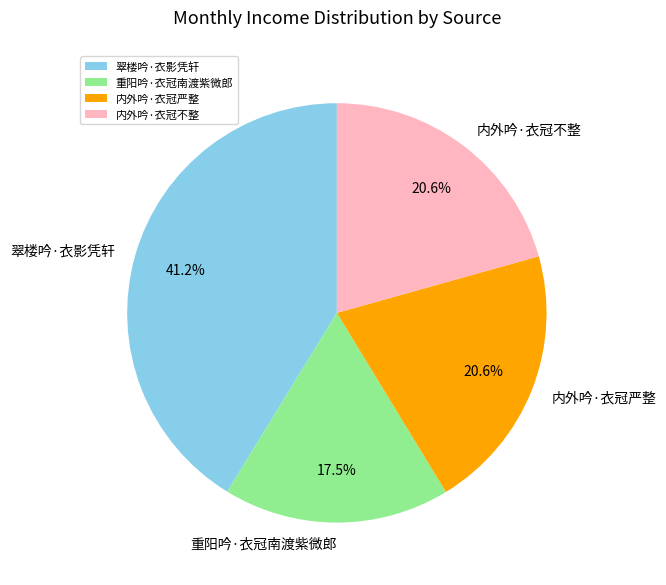

Combined, do 翠楼吟·衣影凭轩 and 内外吟·衣冠不整 account for over 50%?

Yes